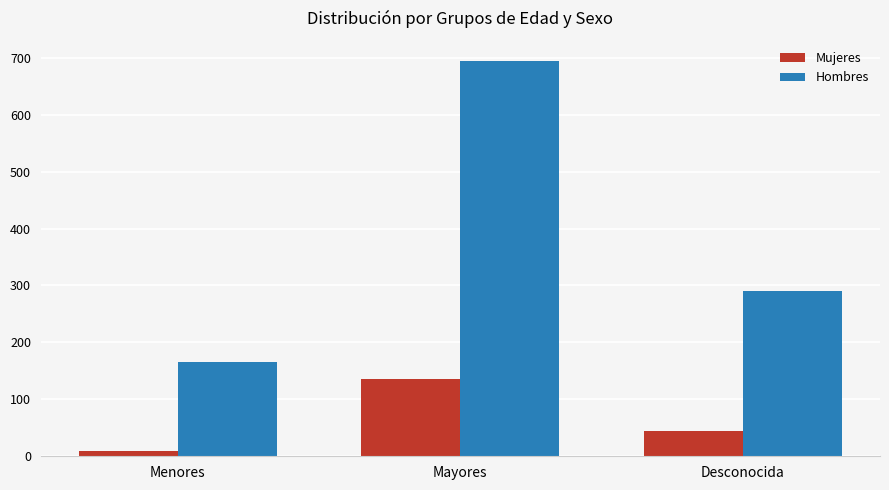

Which series has the largest total across all categories?

Hombres